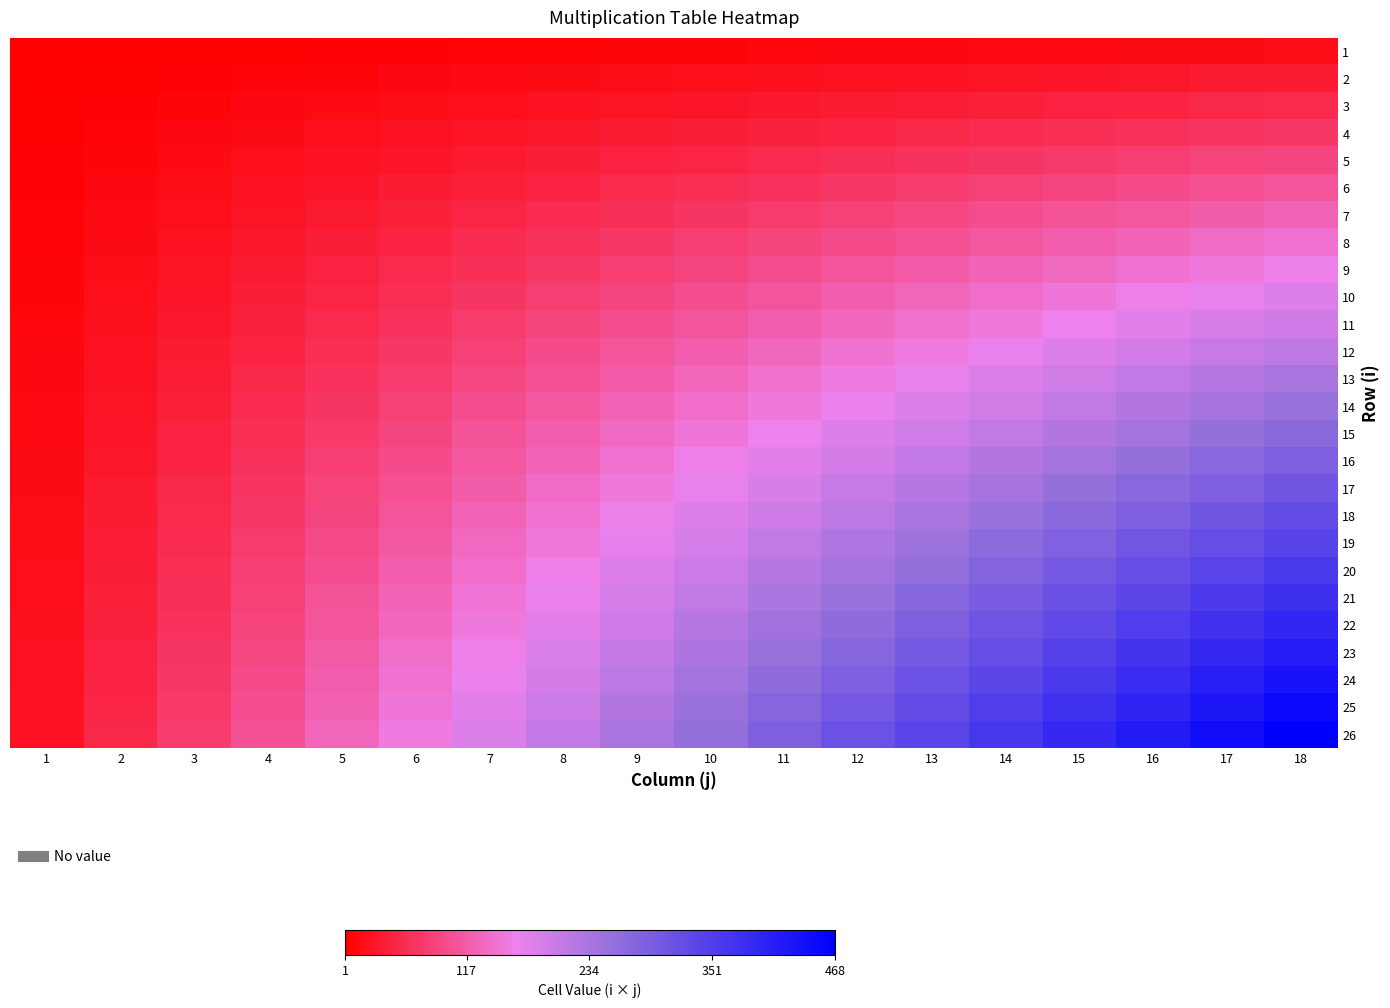

Reading left to right, transcribe all the data shown in this chart.

1: 1=1	2=2	3=3	4=4	5=5	6=6	7=7	8=8	9=9	10=10	11=11	12=12	13=13	14=14	15=15	16=16	17=17	18=18
2: 1=2	2=4	3=6	4=8	5=10	6=12	7=14	8=16	9=18	10=20	11=22	12=24	13=26	14=28	15=30	16=32	17=34	18=36
3: 1=3	2=6	3=9	4=12	5=15	6=18	7=21	8=24	9=27	10=30	11=33	12=36	13=39	14=42	15=45	16=48	17=51	18=54
4: 1=4	2=8	3=12	4=16	5=20	6=24	7=28	8=32	9=36	10=40	11=44	12=48	13=52	14=56	15=60	16=64	17=68	18=72
5: 1=5	2=10	3=15	4=20	5=25	6=30	7=35	8=40	9=45	10=50	11=55	12=60	13=65	14=70	15=75	16=80	17=85	18=90
6: 1=6	2=12	3=18	4=24	5=30	6=36	7=42	8=48	9=54	10=60	11=66	12=72	13=78	14=84	15=90	16=96	17=102	18=108
7: 1=7	2=14	3=21	4=28	5=35	6=42	7=49	8=56	9=63	10=70	11=77	12=84	13=91	14=98	15=105	16=112	17=119	18=126
8: 1=8	2=16	3=24	4=32	5=40	6=48	7=56	8=64	9=72	10=80	11=88	12=96	13=104	14=112	15=120	16=128	17=136	18=144
9: 1=9	2=18	3=27	4=36	5=45	6=54	7=63	8=72	9=81	10=90	11=99	12=108	13=117	14=126	15=135	16=144	17=153	18=162
10: 1=10	2=20	3=30	4=40	5=50	6=60	7=70	8=80	9=90	10=100	11=110	12=120	13=130	14=140	15=150	16=160	17=170	18=180
11: 1=11	2=22	3=33	4=44	5=55	6=66	7=77	8=88	9=99	10=110	11=121	12=132	13=143	14=154	15=165	16=176	17=187	18=198
12: 1=12	2=24	3=36	4=48	5=60	6=72	7=84	8=96	9=108	10=120	11=132	12=144	13=156	14=168	15=180	16=192	17=204	18=216
13: 1=13	2=26	3=39	4=52	5=65	6=78	7=91	8=104	9=117	10=130	11=143	12=156	13=169	14=182	15=195	16=208	17=221	18=234
14: 1=14	2=28	3=42	4=56	5=70	6=84	7=98	8=112	9=126	10=140	11=154	12=168	13=182	14=196	15=210	16=224	17=238	18=252
15: 1=15	2=30	3=45	4=60	5=75	6=90	7=105	8=120	9=135	10=150	11=165	12=180	13=195	14=210	15=225	16=240	17=255	18=270
16: 1=16	2=32	3=48	4=64	5=80	6=96	7=112	8=128	9=144	10=160	11=176	12=192	13=208	14=224	15=240	16=256	17=272	18=288
17: 1=17	2=34	3=51	4=68	5=85	6=102	7=119	8=136	9=153	10=170	11=187	12=204	13=221	14=238	15=255	16=272	17=289	18=306
18: 1=18	2=36	3=54	4=72	5=90	6=108	7=126	8=144	9=162	10=180	11=198	12=216	13=234	14=252	15=270	16=288	17=306	18=324
19: 1=19	2=38	3=57	4=76	5=95	6=114	7=133	8=152	9=171	10=190	11=209	12=228	13=247	14=266	15=285	16=304	17=323	18=342
20: 1=20	2=40	3=60	4=80	5=100	6=120	7=140	8=160	9=180	10=200	11=220	12=240	13=260	14=280	15=300	16=320	17=340	18=360
21: 1=21	2=42	3=63	4=84	5=105	6=126	7=147	8=168	9=189	10=210	11=231	12=252	13=273	14=294	15=315	16=336	17=357	18=378
22: 1=22	2=44	3=66	4=88	5=110	6=132	7=154	8=176	9=198	10=220	11=242	12=264	13=286	14=308	15=330	16=352	17=374	18=396
23: 1=23	2=46	3=69	4=92	5=115	6=138	7=161	8=184	9=207	10=230	11=253	12=276	13=299	14=322	15=345	16=368	17=391	18=414
24: 1=24	2=48	3=72	4=96	5=120	6=144	7=168	8=192	9=216	10=240	11=264	12=288	13=312	14=336	15=360	16=384	17=408	18=432
25: 1=25	2=50	3=75	4=100	5=125	6=150	7=175	8=200	9=225	10=250	11=275	12=300	13=325	14=350	15=375	16=400	17=425	18=450
26: 1=26	2=52	3=78	4=104	5=130	6=156	7=182	8=208	9=234	10=260	11=286	12=312	13=338	14=364	15=390	16=416	17=442	18=468